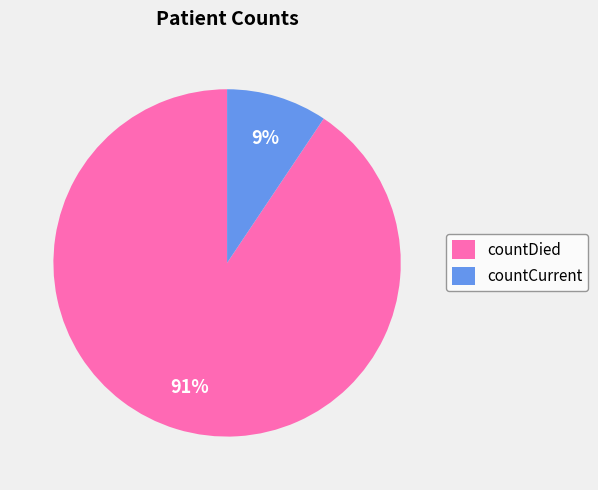

The countDied slice represents 91% of the pie. True or false?

True